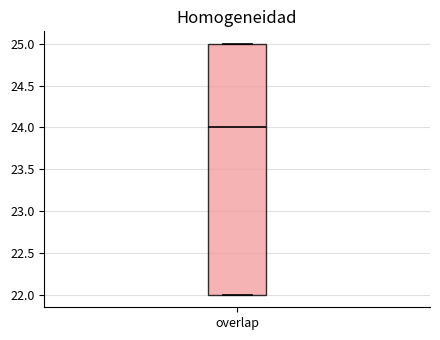

Transcribe this box plot: give where the median line is, the range the box spans, and where the two whiskers end, as read against the y-axis. The values are not printed on the chart, so give them approximately, as read against the axis.

median 24, box 22 to 25, whiskers 22 to 25